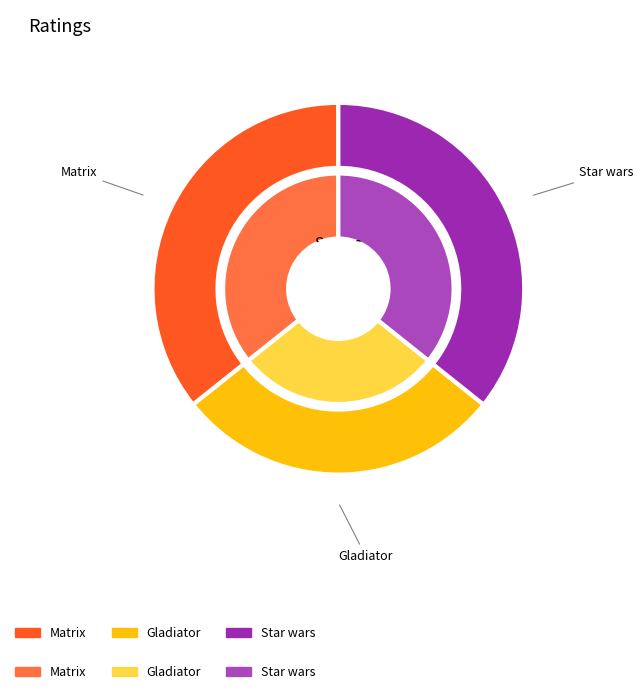

Approximately how many times larger is the value at Gladiator compared to Star wars?

0.8